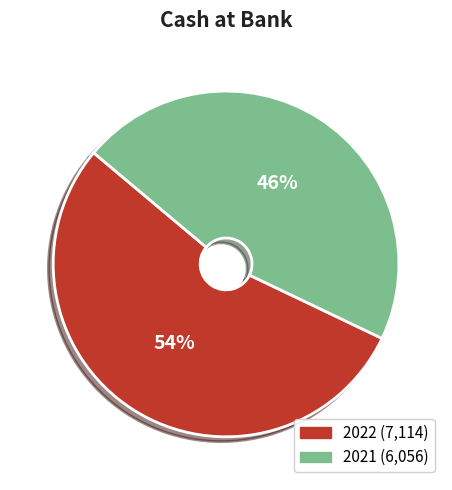

What is the largest slice in the pie chart?

2022